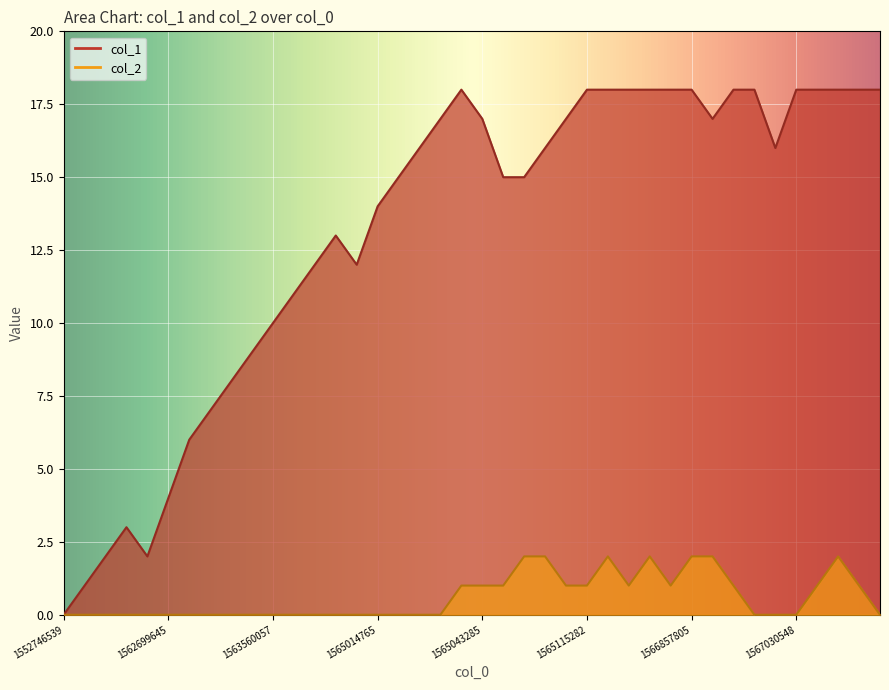

True or false: col_2 and col_1 intersect in this chart.

False